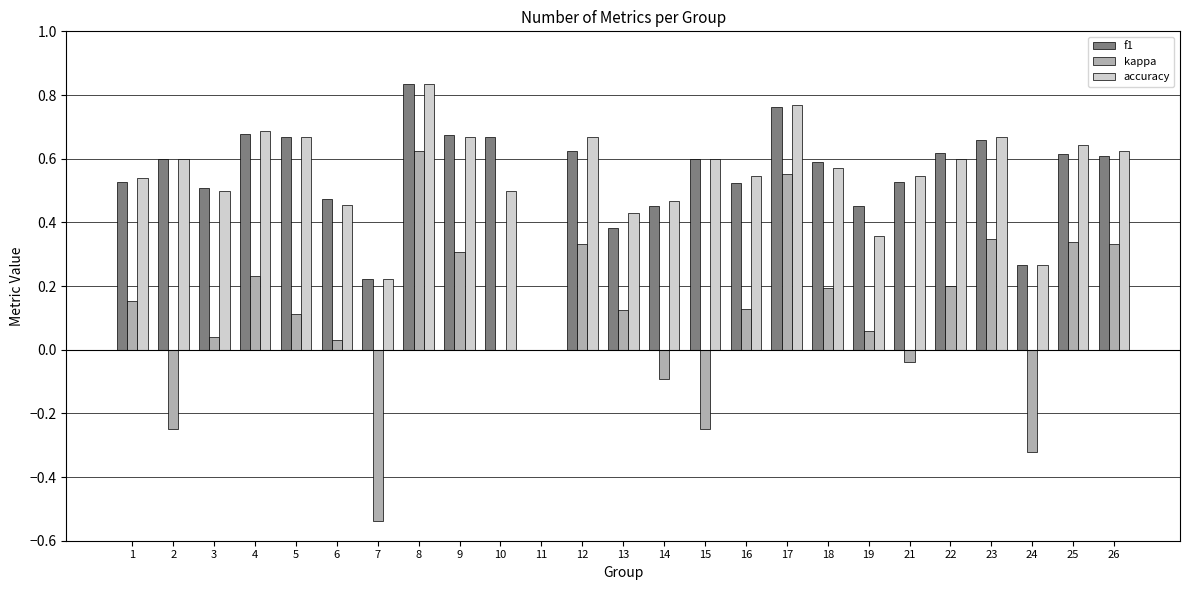

What is the sum of the accuracy values at 13 and 22?

1.0